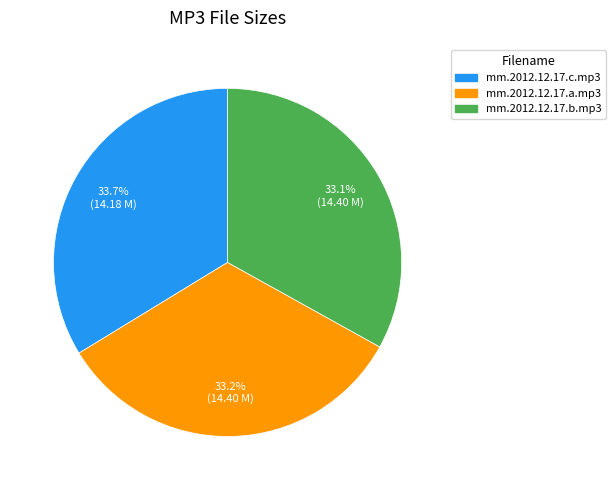

Is it true that mm.2012.12.17.b.mp3 is 45% of the pie?

False